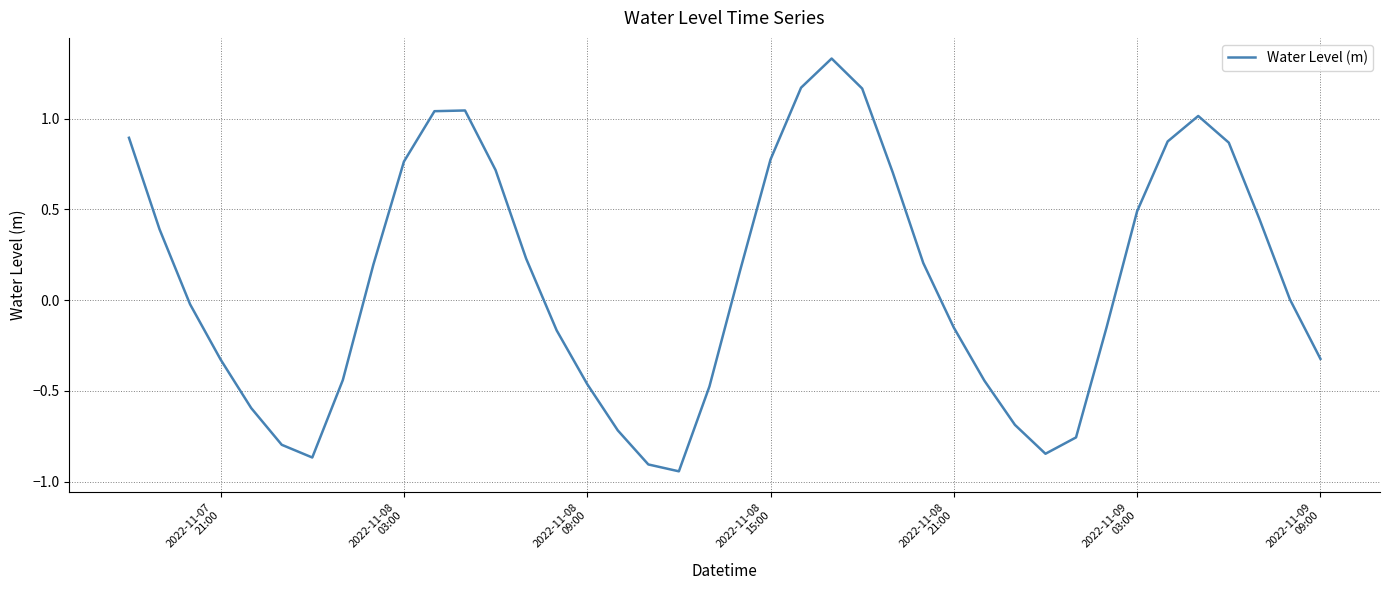

What is the difference between the maximum and minimum values?

2.3